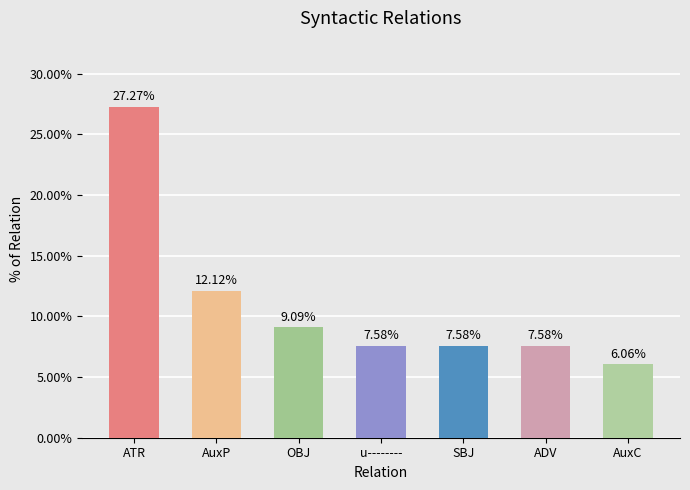

At which label does the data first exceed 7?

ATR